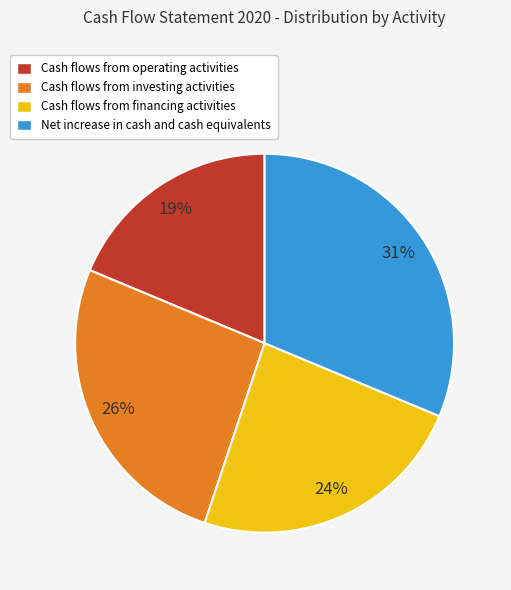

To the nearest percent, what is the combined percentage of Cash flows from investing activities and Cash flows from financing activities?

50%